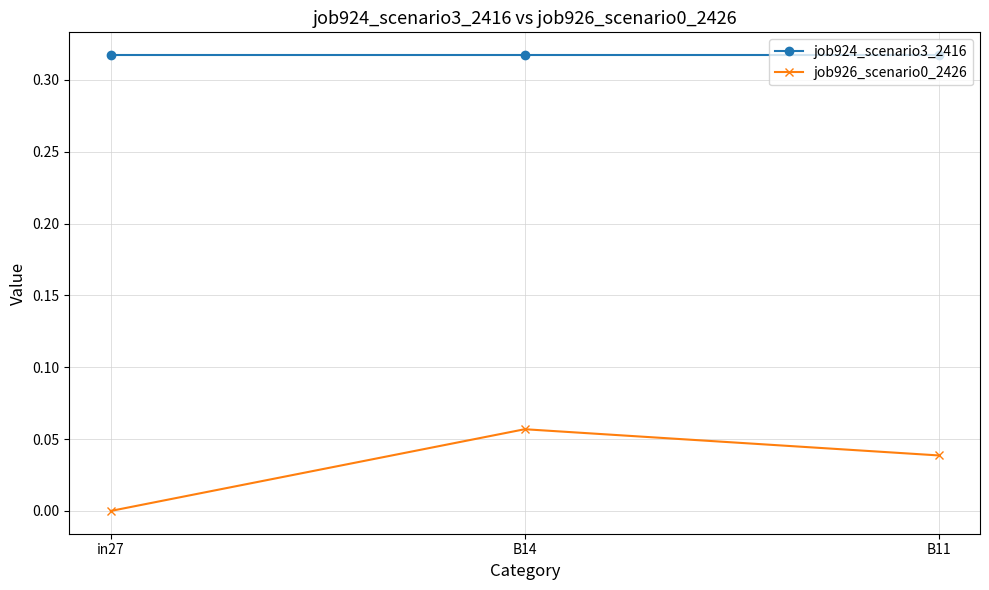

Which category has the lowest value in the job926_scenario0_2426 series?

in27